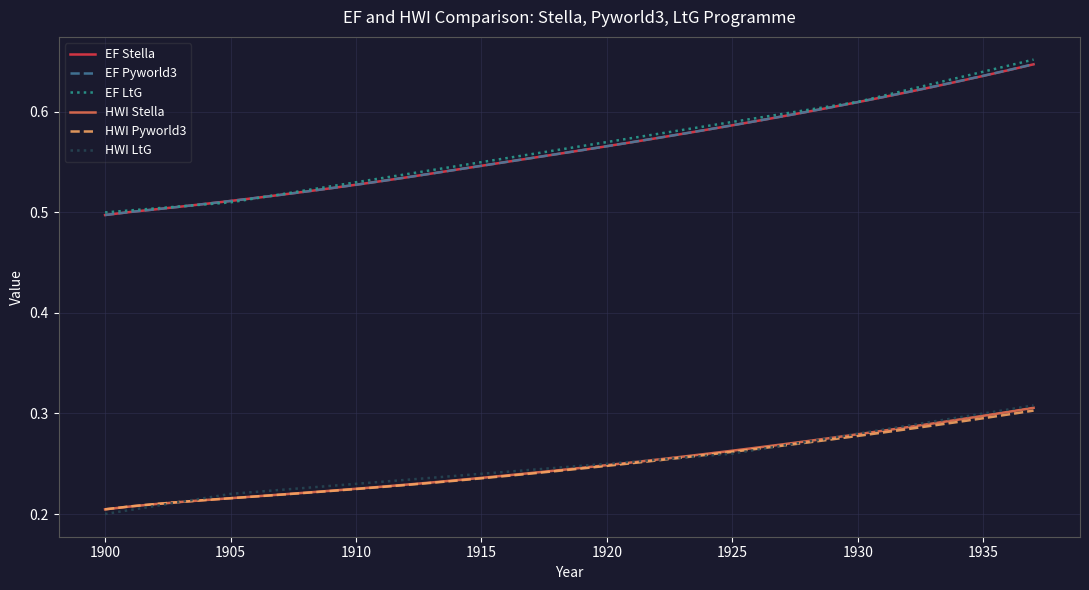

Which series has the largest range (max minus min)?

EF LtG